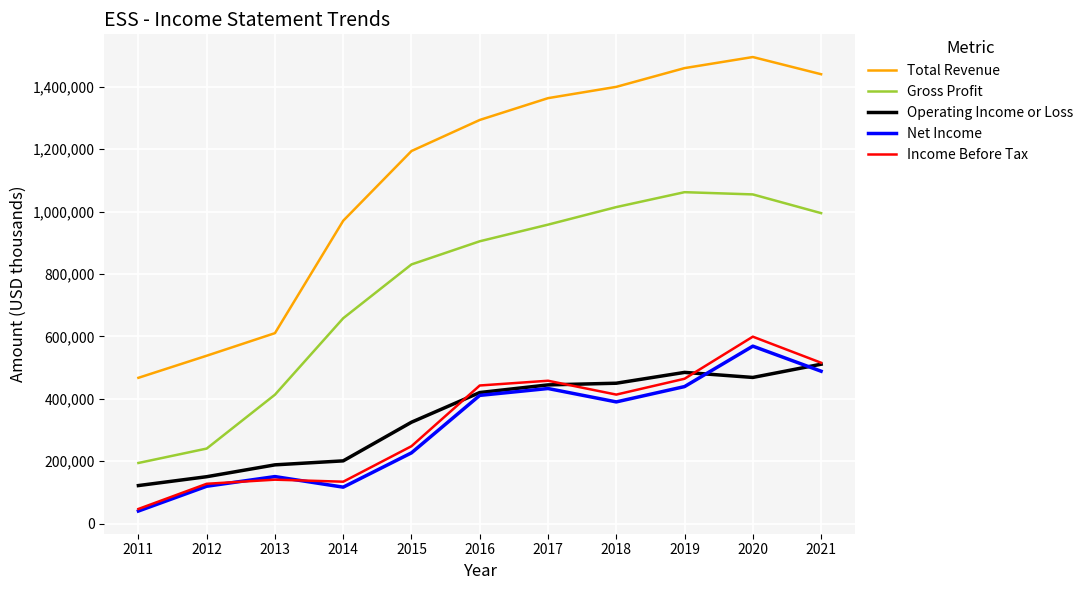

What is the sum of all Total Revenue values?

12236000